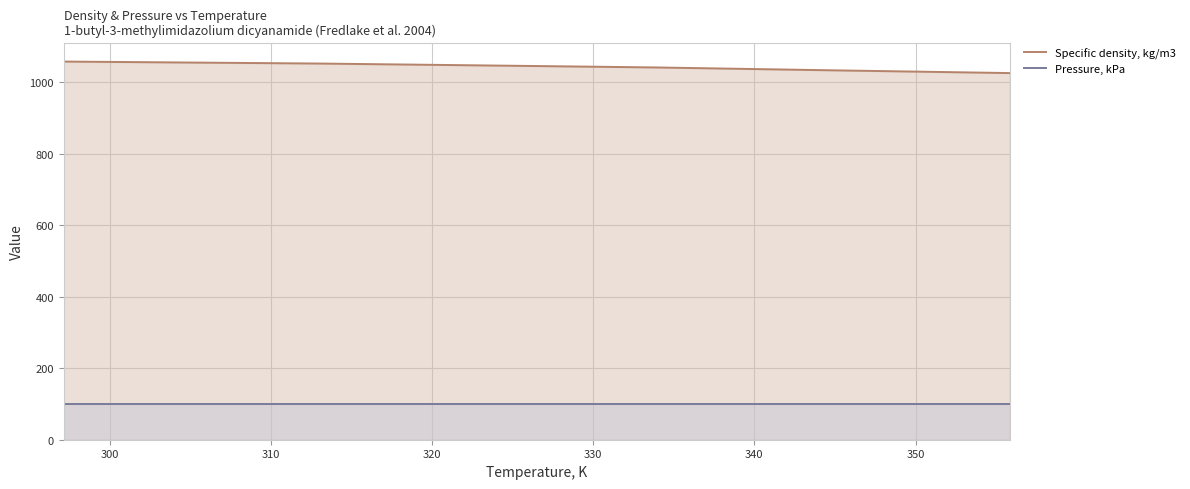

Which series has the largest total across all categories?

Specific density, kg/m3